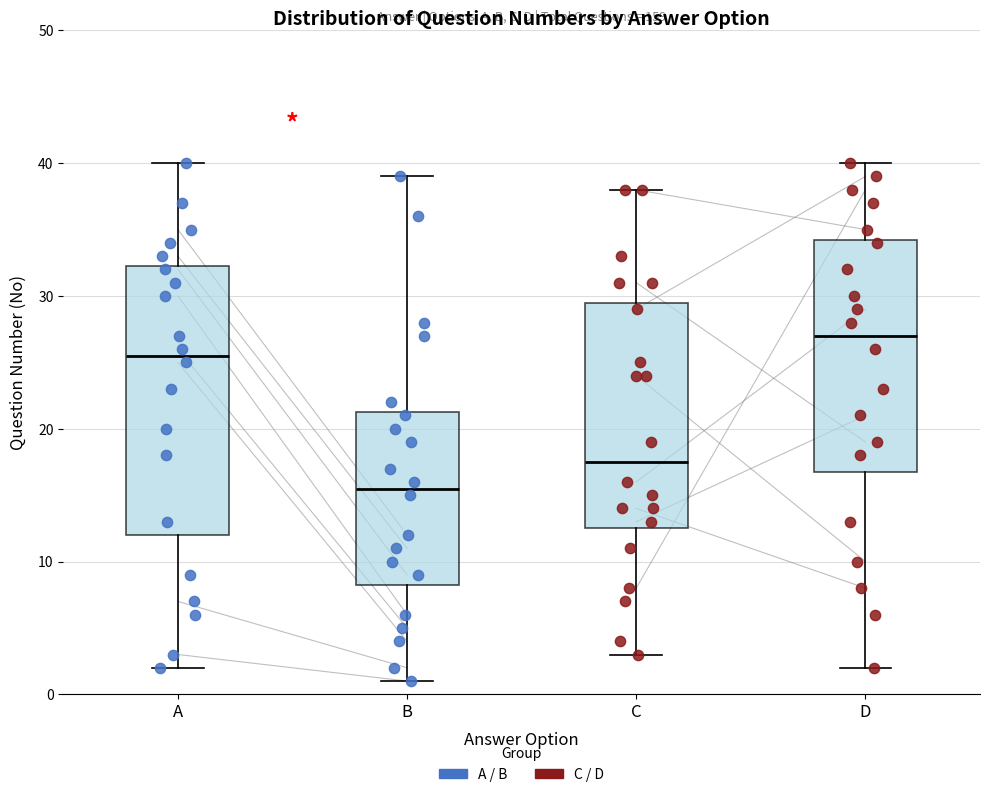

Where does the median line of the box for A sit on the y-axis? The values are not printed on the chart, so give them approximately, as read against the axis.

26